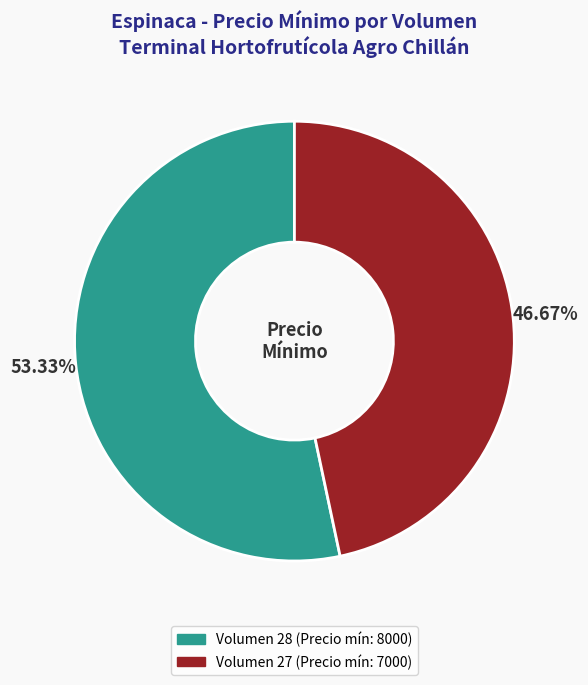

Is there any slice that represents more than half of the pie?

Yes